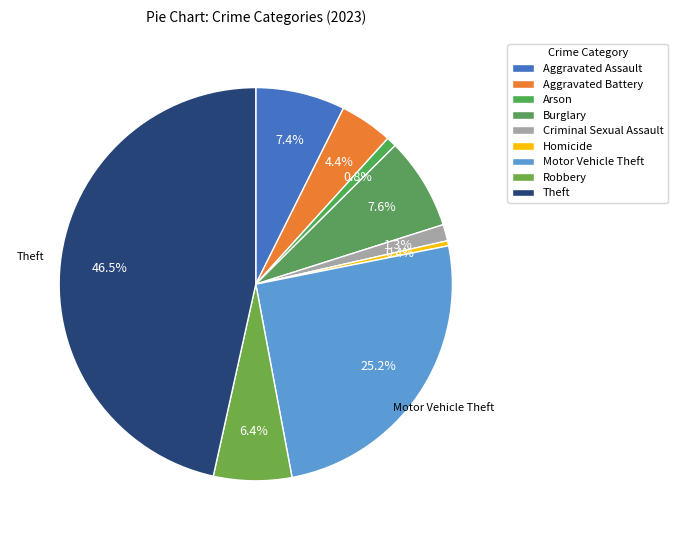

Between Motor Vehicle Theft and Aggravated Battery, which is larger?

Motor Vehicle Theft